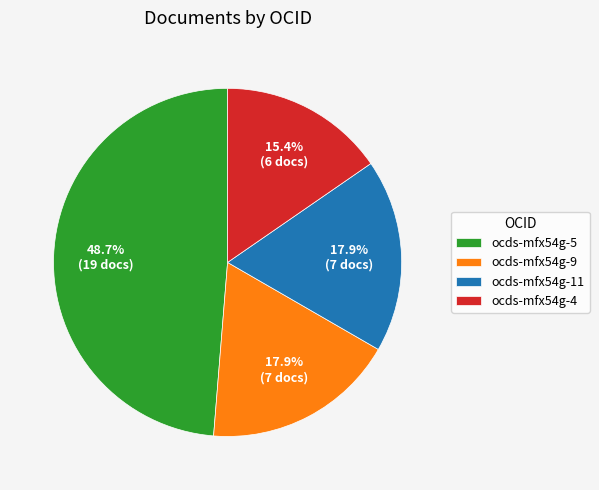

Which category has the biggest portion of the pie?

ocds-mfx54g-5